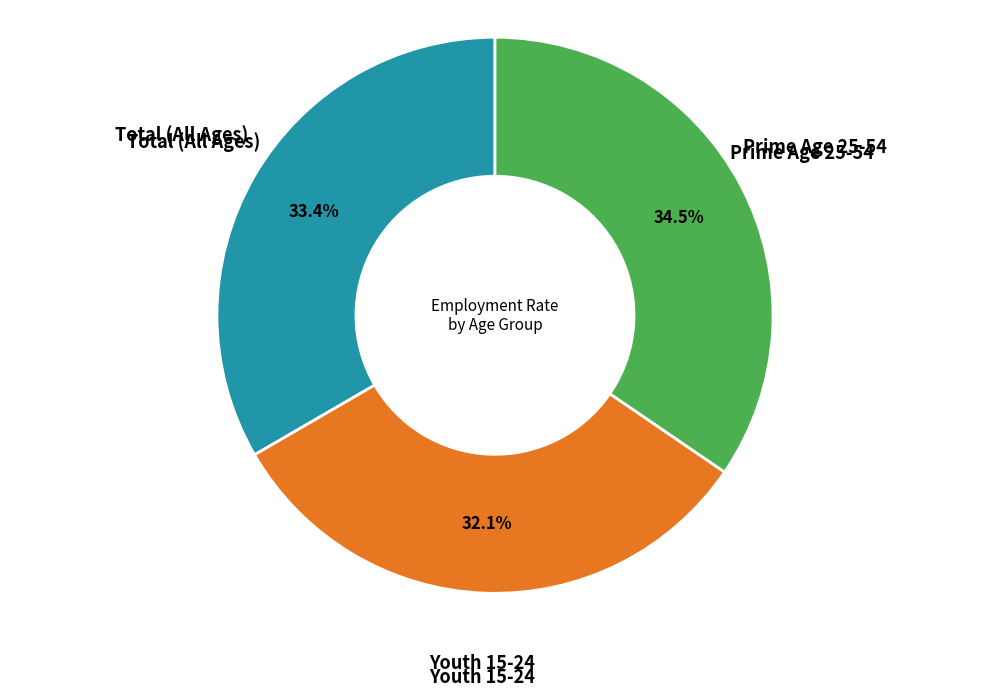

Is there any slice that represents more than half of the pie?

No